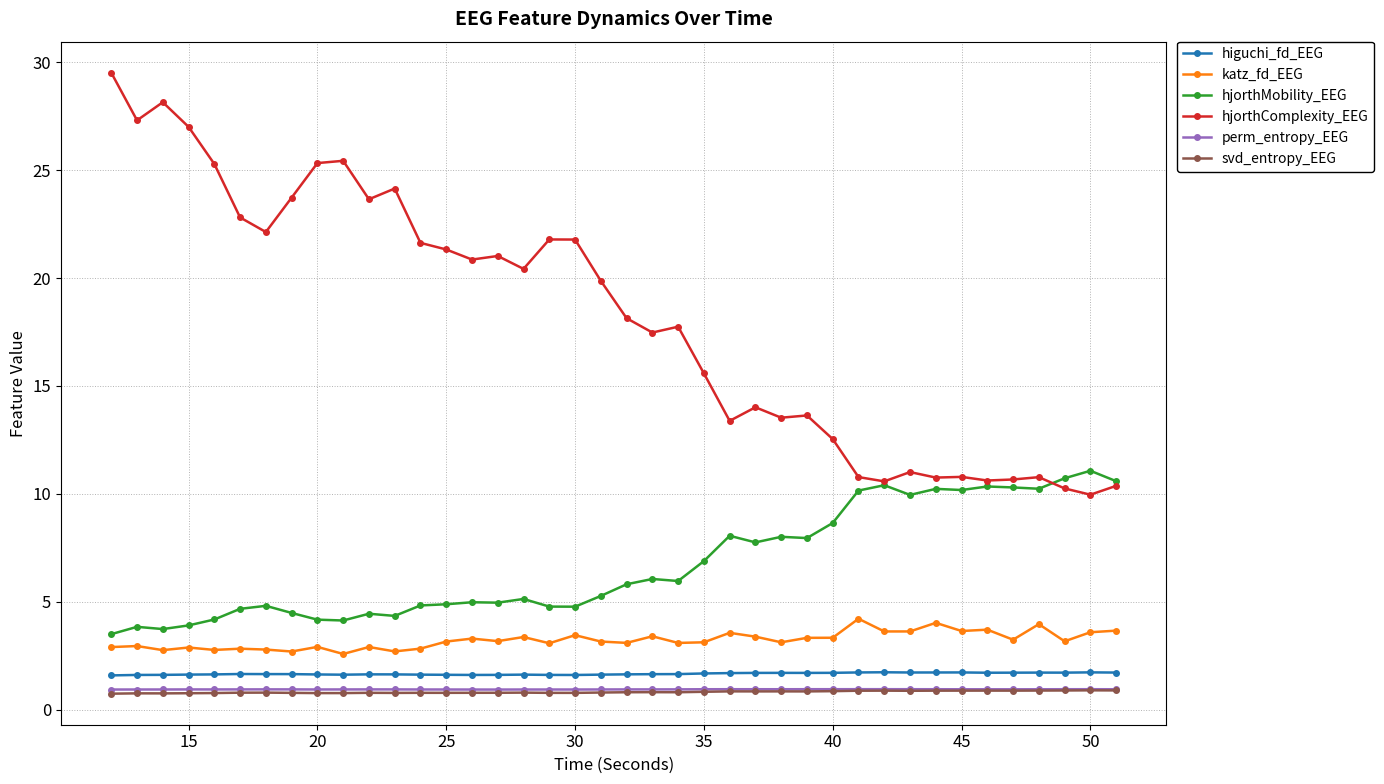

Which series has the largest total across all categories?

hjorthComplexity_EEG